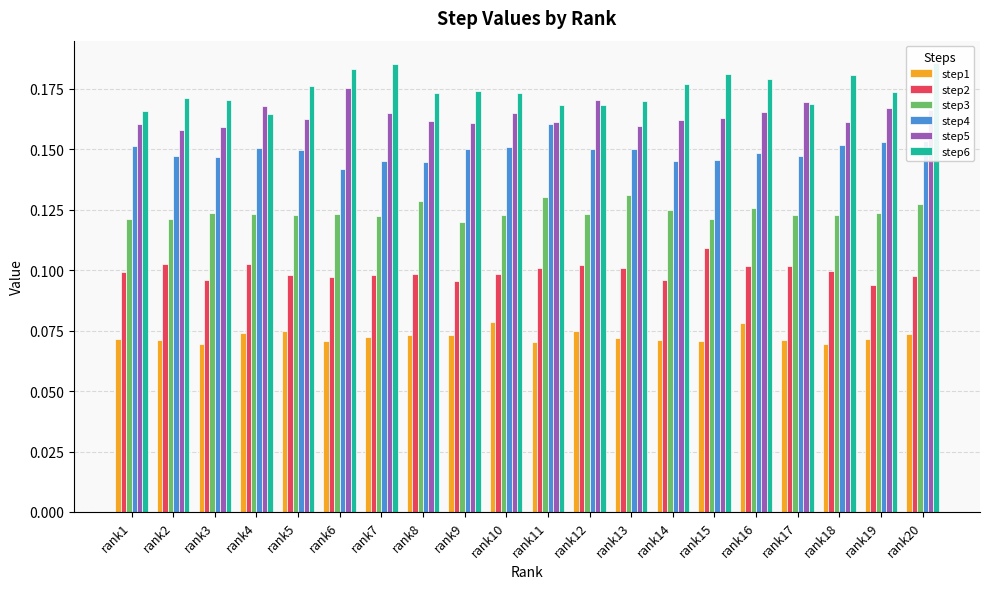

Is it true that step4 equals 0.1 at rank7?

False